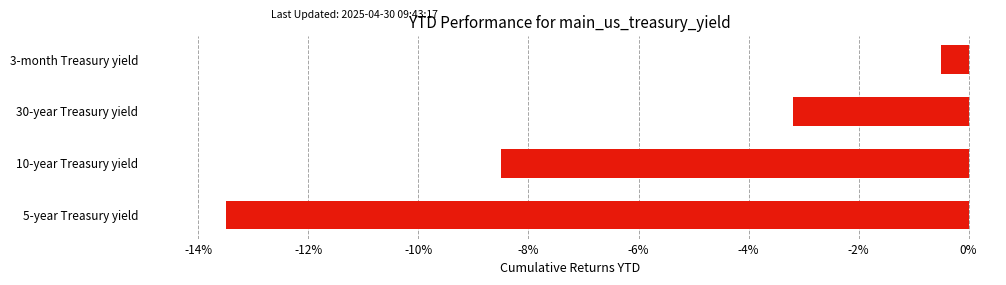

What is the average value?

-6.4